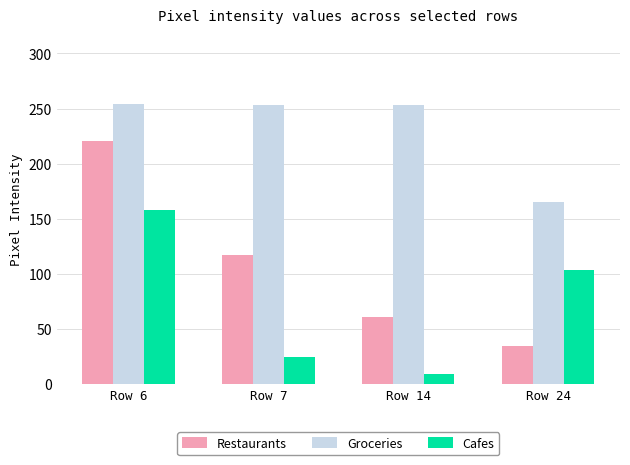

Rank the categories by Restaurants value from highest to lowest.

Row 6, Row 7, Row 14, Row 24